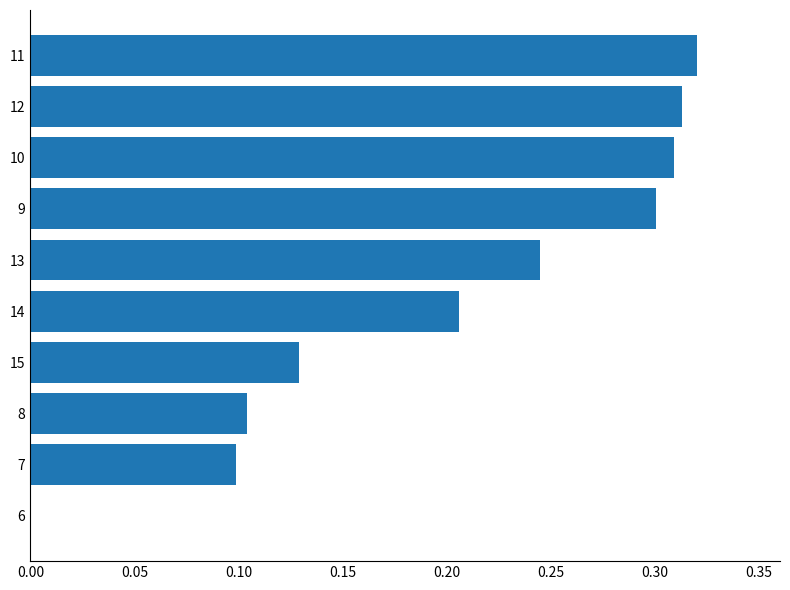

The value at 12 is 0.3. True or false?

True